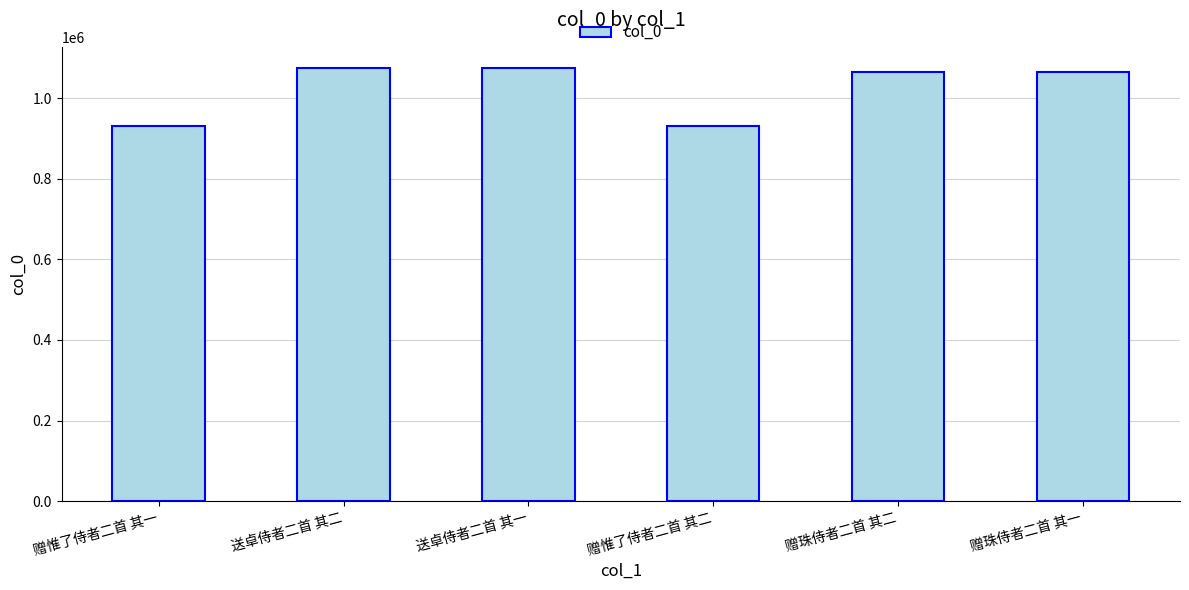

What is the change in value from 赠惟了侍者二首 其一 to 送卓侍者二首 其二?

+143699